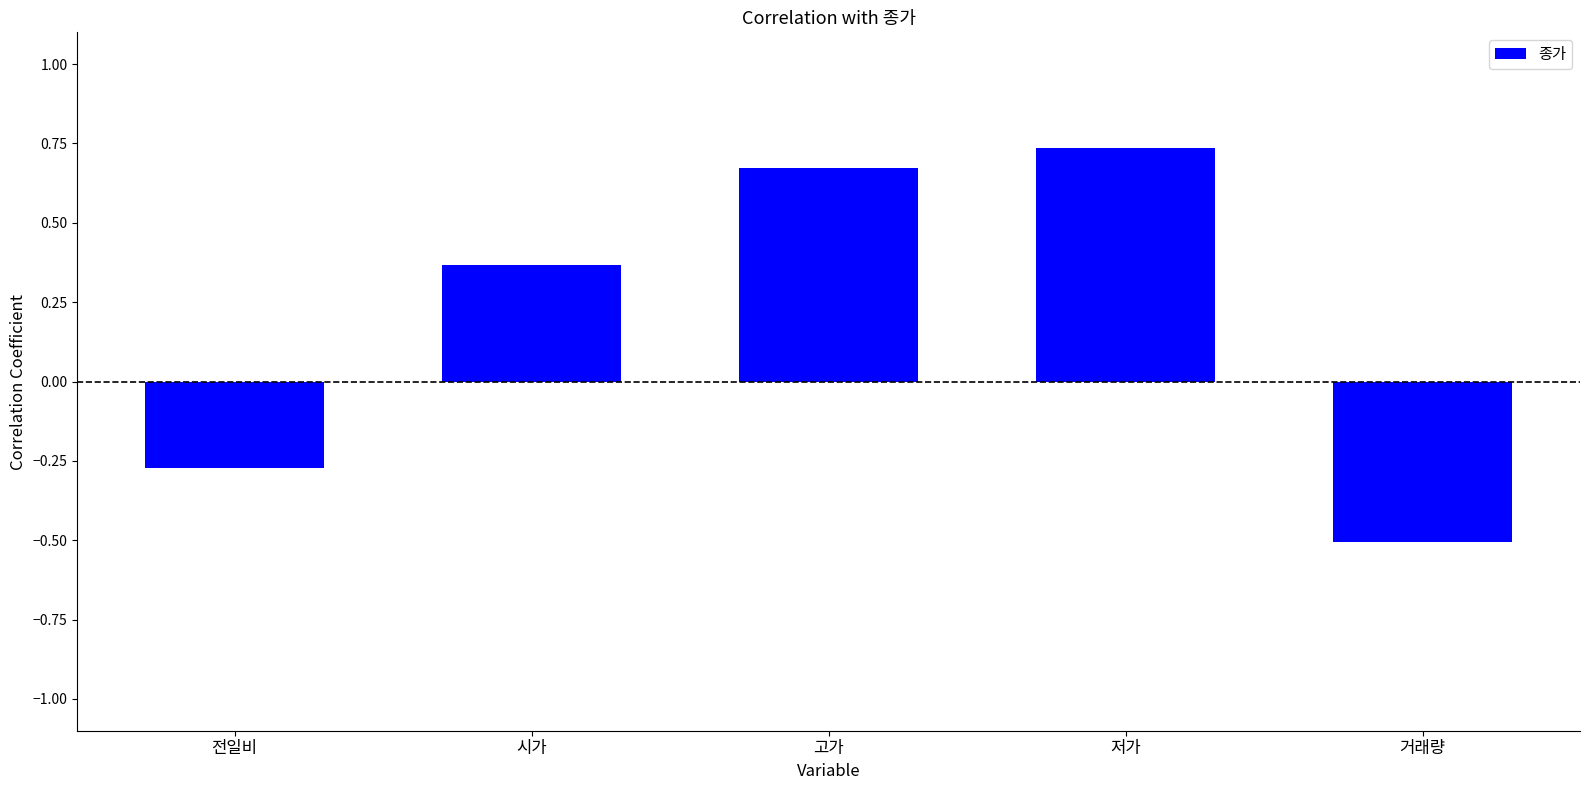

Count the values in the range 0 to 1.

3